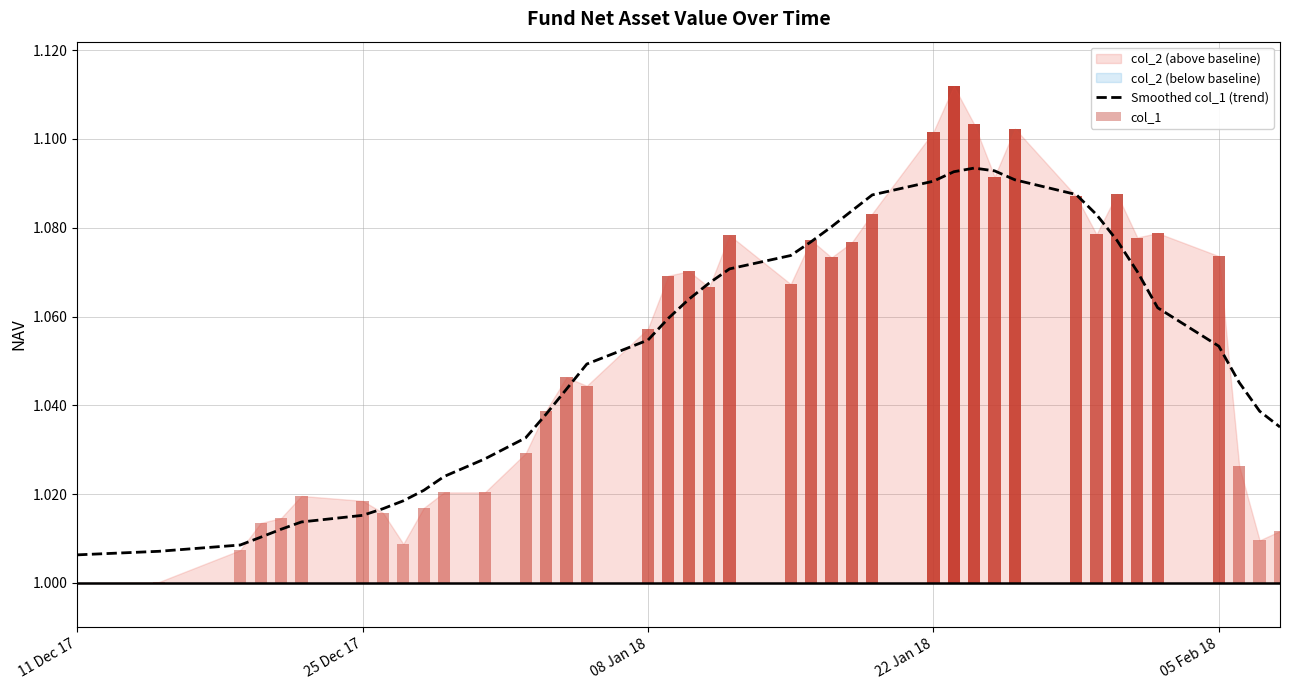

Are the bars grouped side by side (vs. stacked)?

No